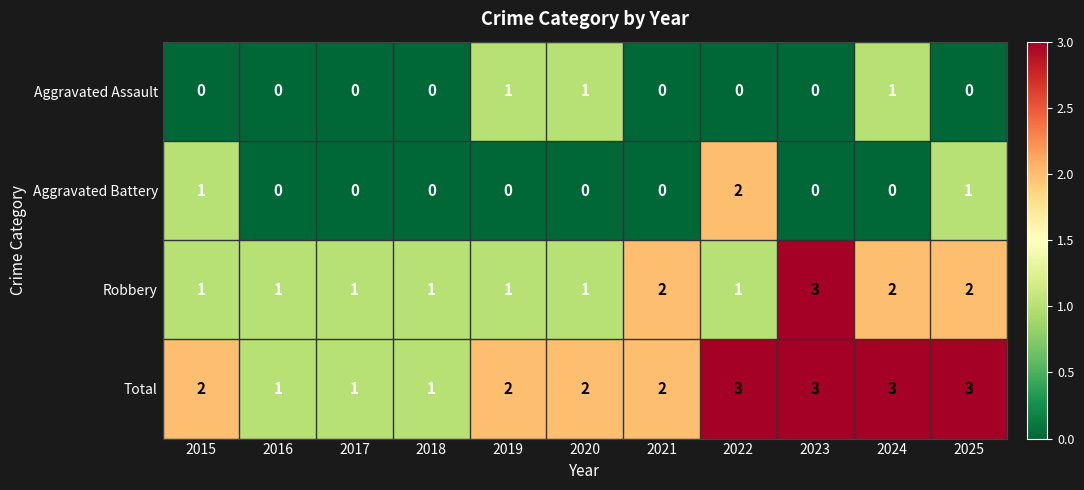

The value of Total at 2017 is 1. True or false?

True